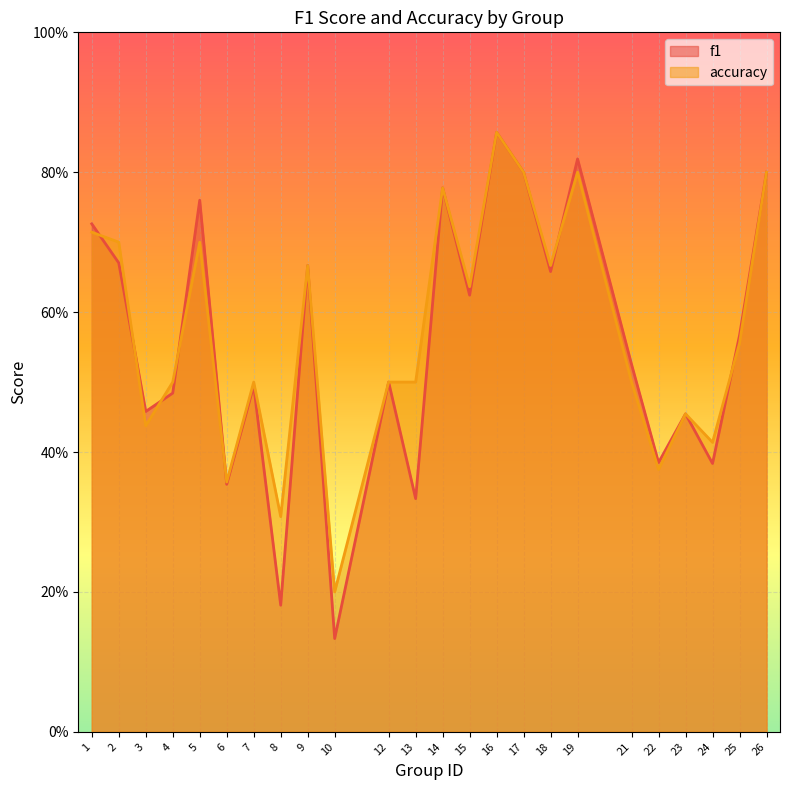

True or false: accuracy and f1 intersect in this chart.

True